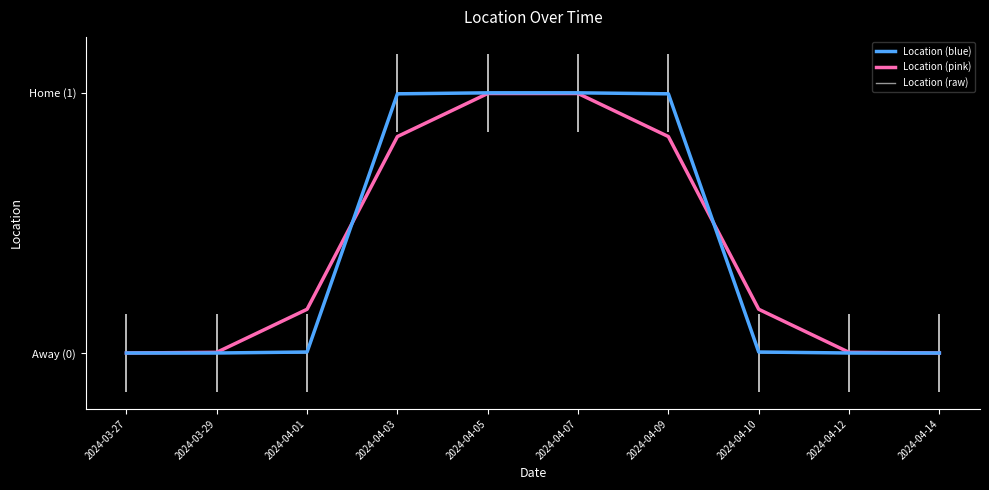

True or false: Location (blue) has more than 1 points higher than both neighbors.

False